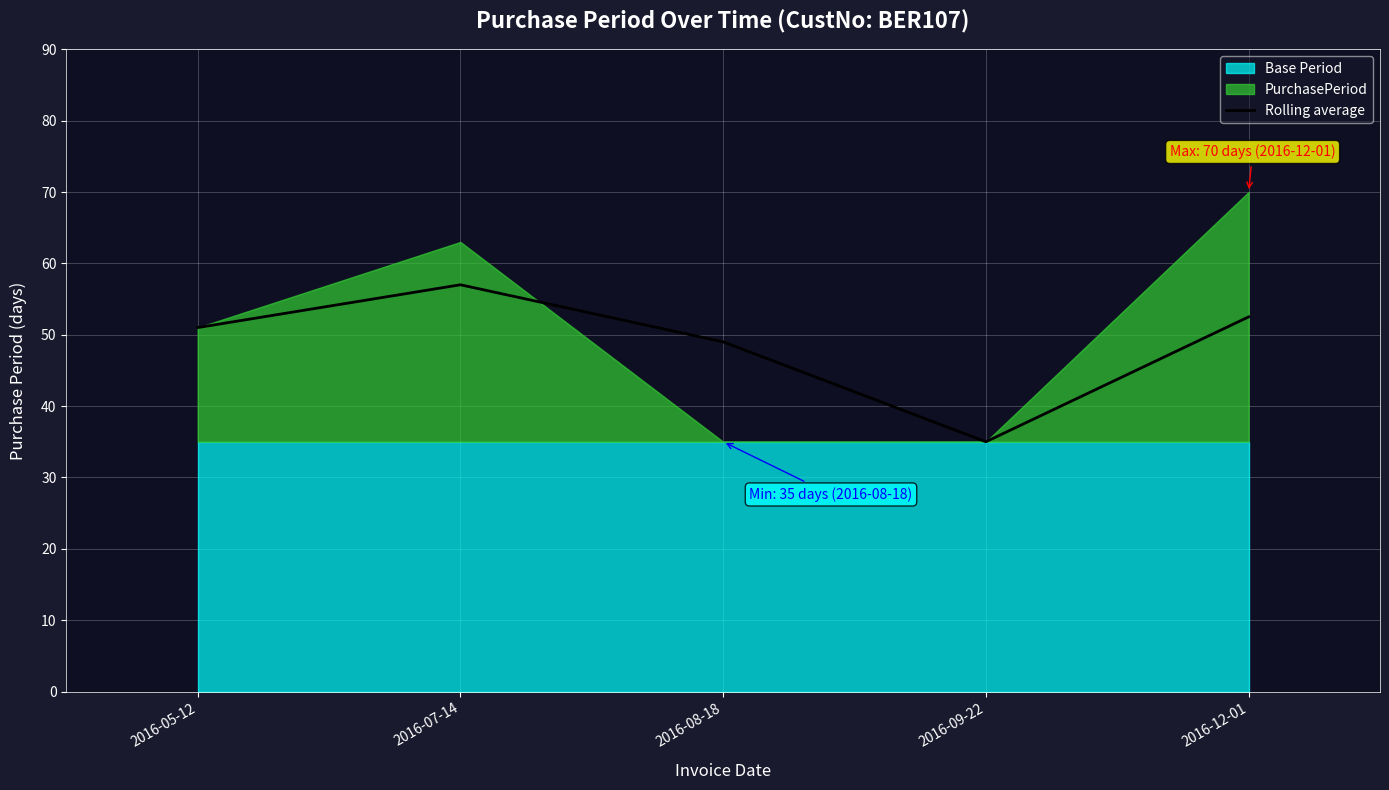

Is it true that Rolling average equals 24.2 at 2016-09-22?

False